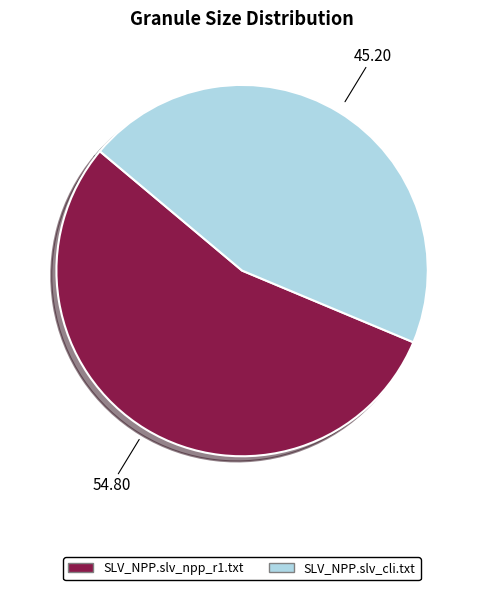

Combined, do SLV_NPP.slv_npp_r1.txt and SLV_NPP.slv_cli.txt account for over 50%?

Yes